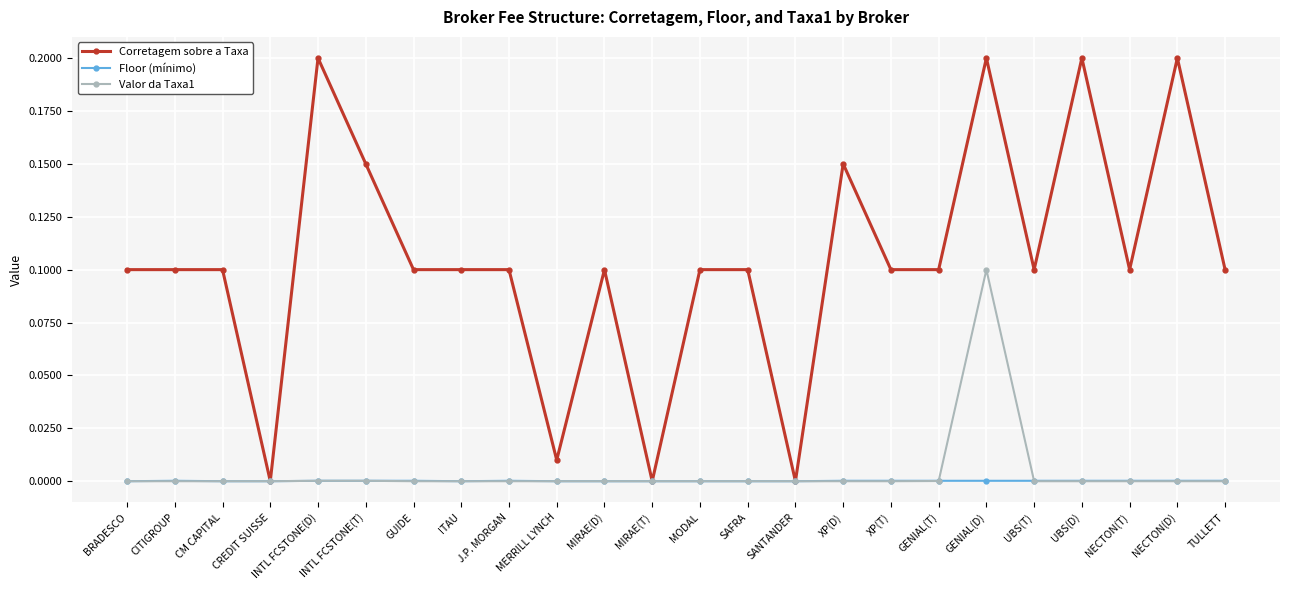

Rank the series by their maximum value, from lowest to highest.

Floor (mínimo), Valor da Taxa1, Corretagem sobre a Taxa